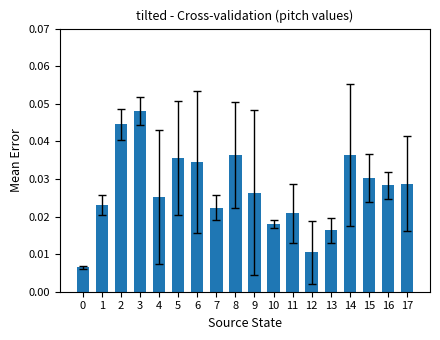

What is the sum of all values?

0.5